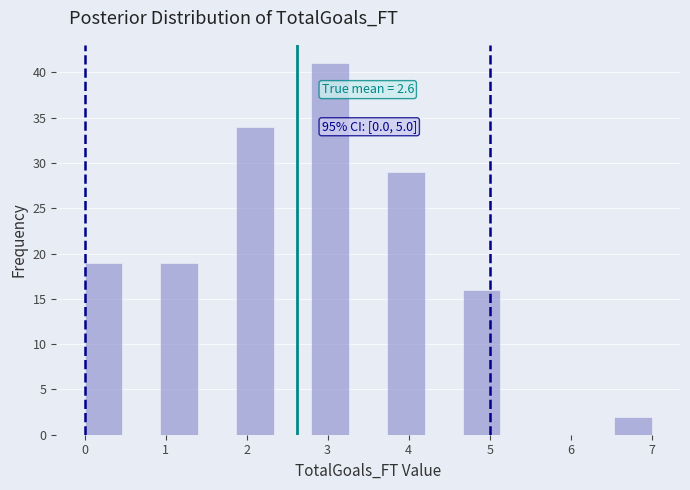

Over which range of the x-axis is the bar tallest?

2.8 to 3.3